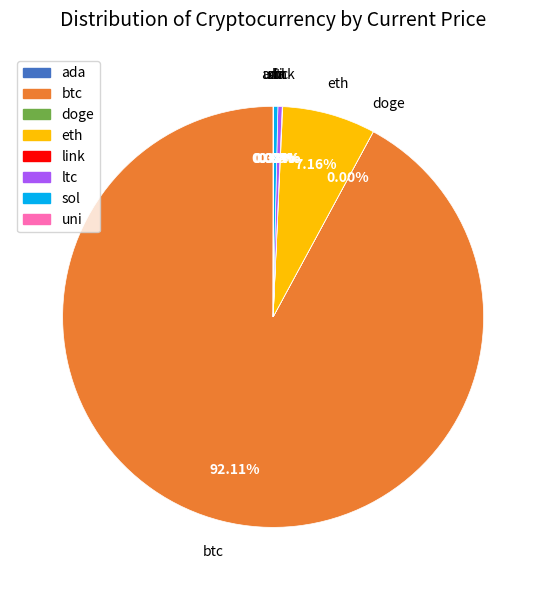

The sol slice represents 0% of the pie. True or false?

True